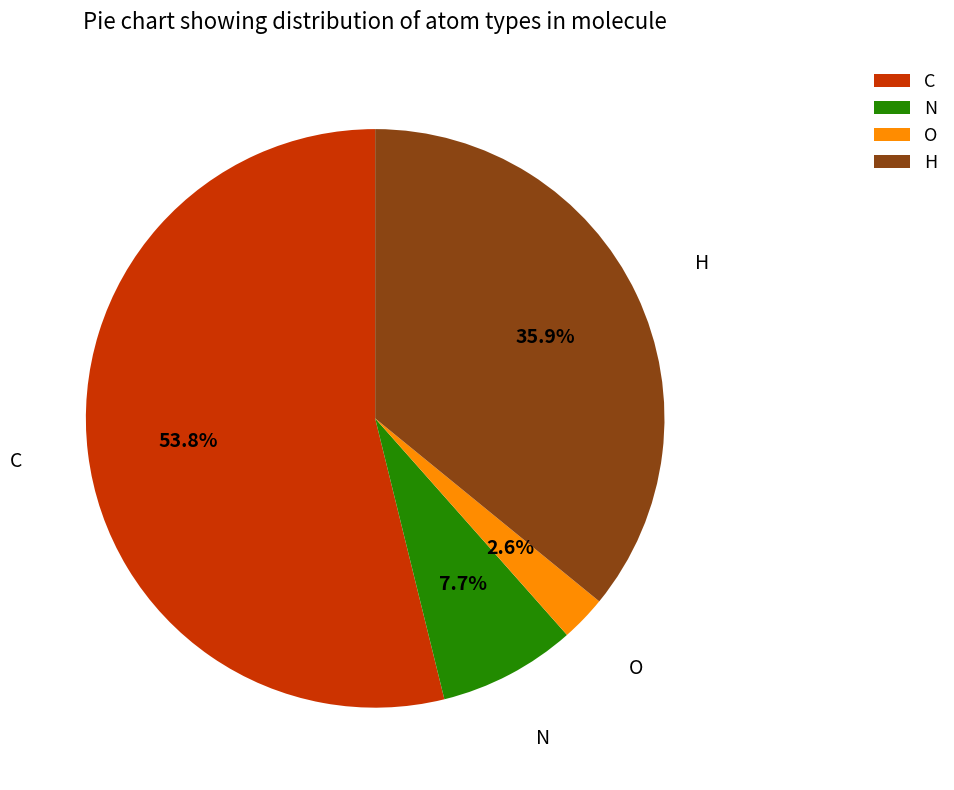

To the nearest percent, what is the average slice percentage?

25%